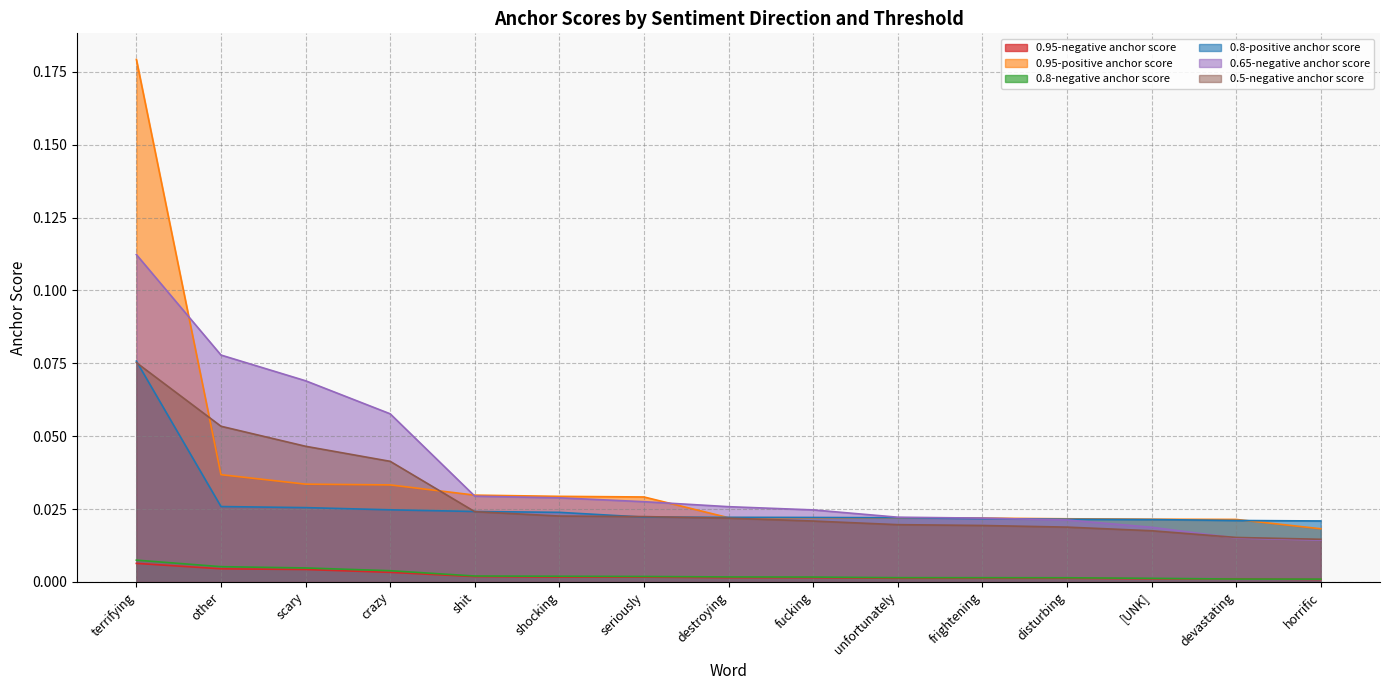

At which category is the sum across all series the highest?

terrifying